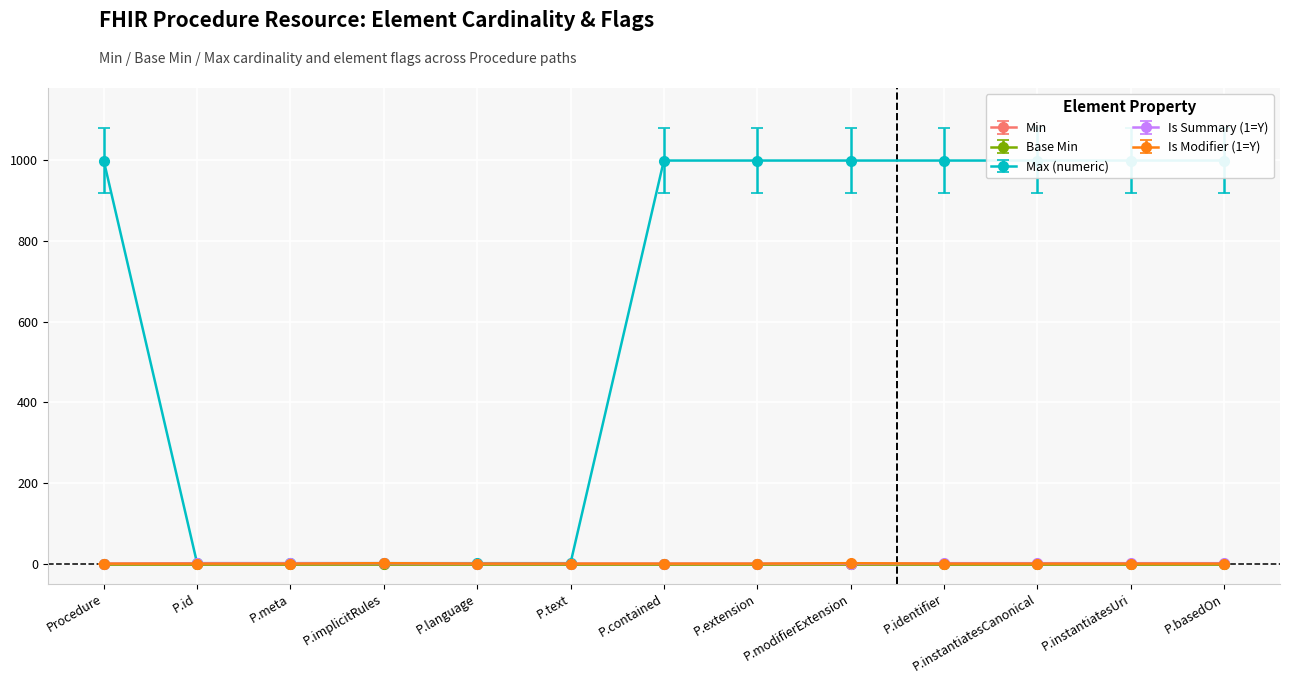

Reading left to right, transcribe all the data shown in this chart.

Max (numeric): 999.0	1.0	1.0	1.0	1.0	1.0	999.0	999.0	999.0	999.0	999.0	999.0	999.0
Is Summary (1=Y): -0.0	0.8	0.8	0.8	-0.0	-0.0	-0.0	-0.0	-0.0	0.8	0.8	0.8	0.8
Is Modifier (1=Y): 0.0	0.0	0.0	1.0	0.0	0.0	0.0	0.0	1.0	0.0	0.0	0.0	0.0